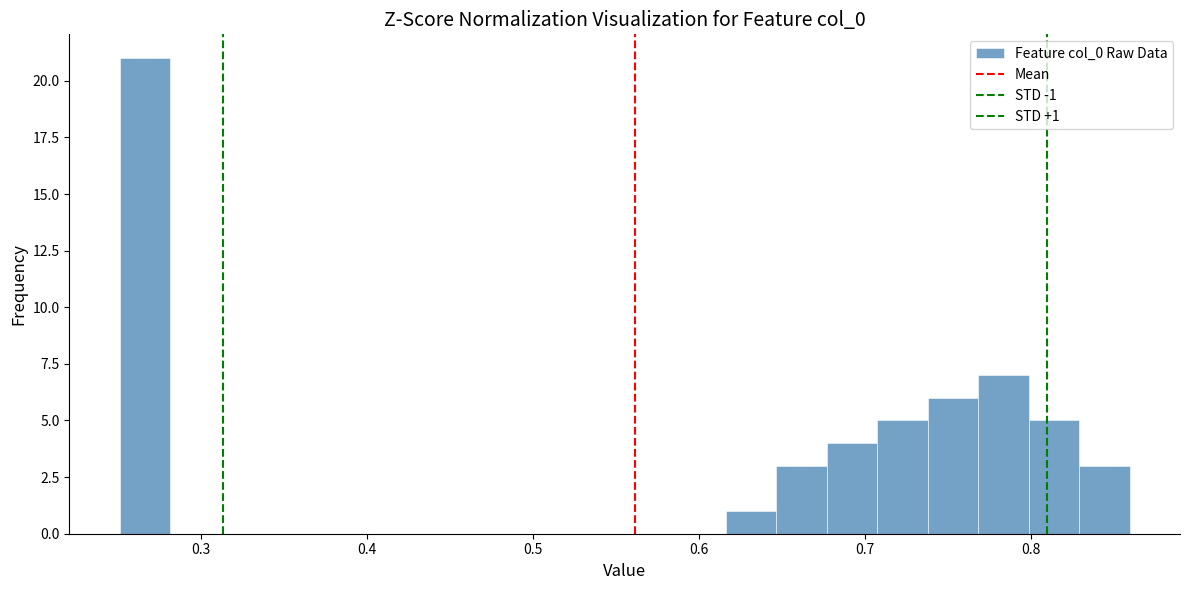

Around what value on the x-axis is the tallest bar? Give the approximate position of its centre, as read against the axis.

0.27